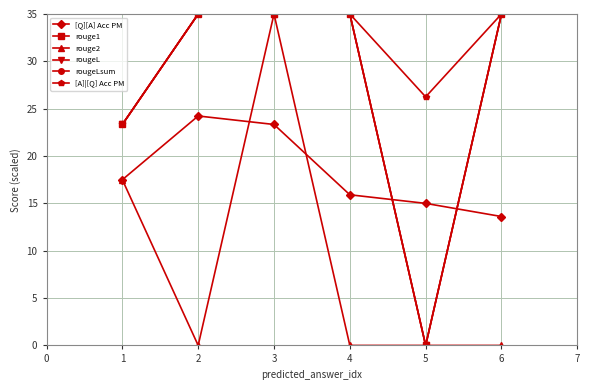

Does the chart have visible grid lines?

Yes